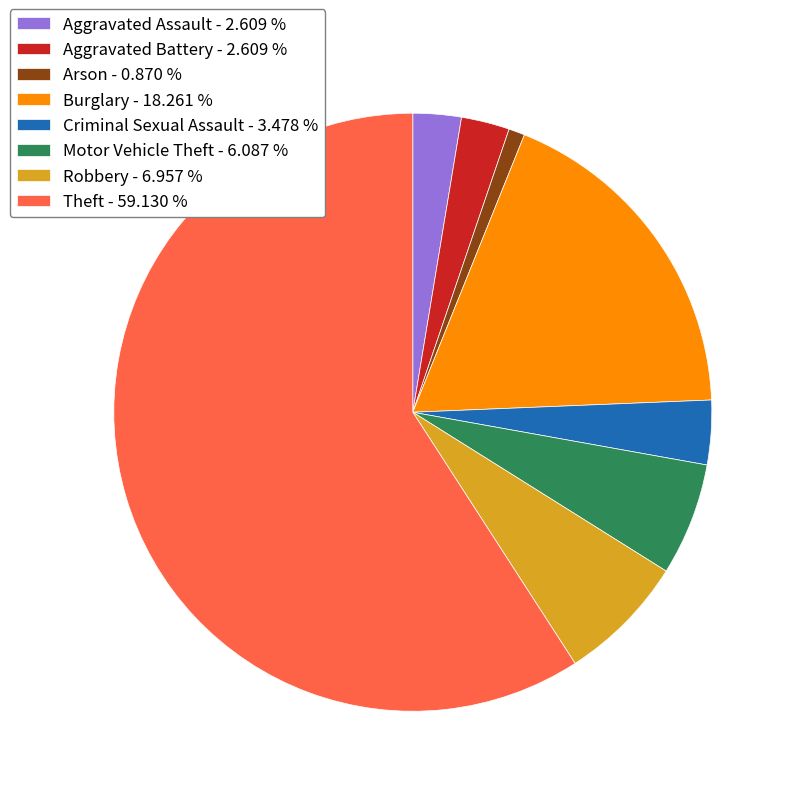

Is there any slice that represents more than half of the pie?

Yes